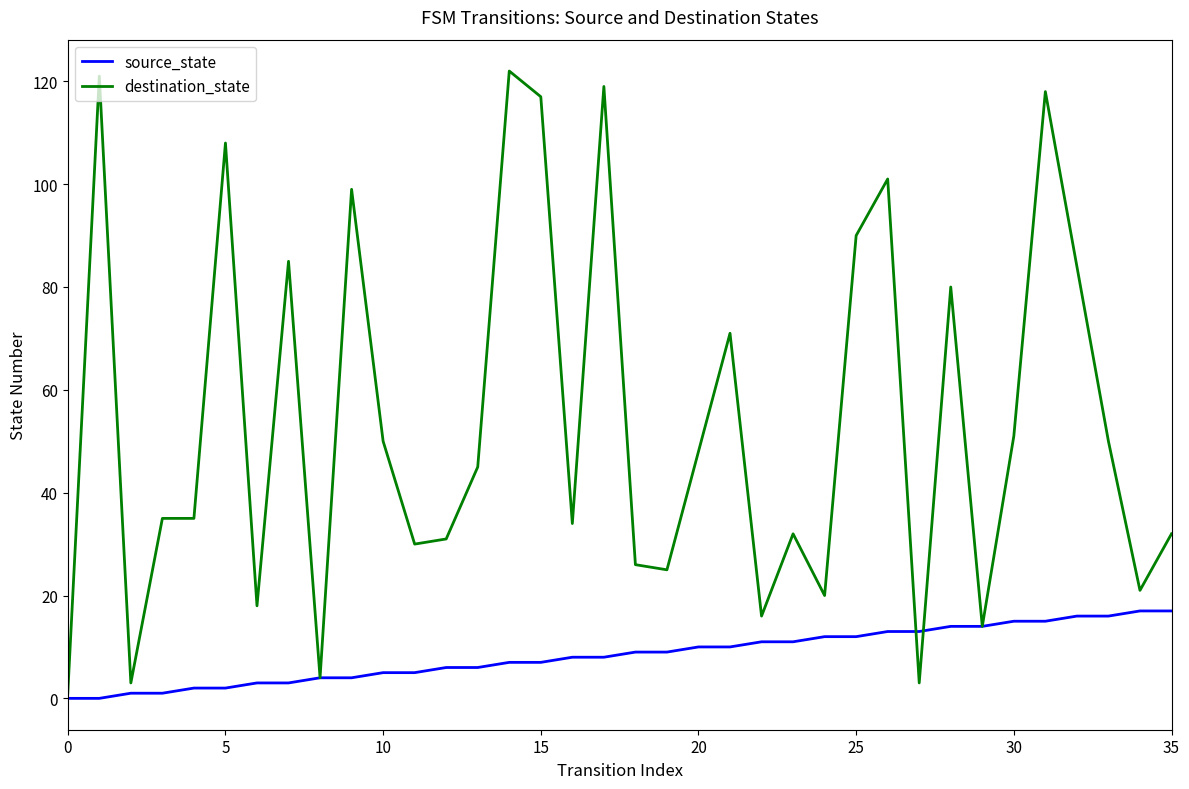

Rank the series by their maximum value, from highest to lowest.

destination_state, source_state